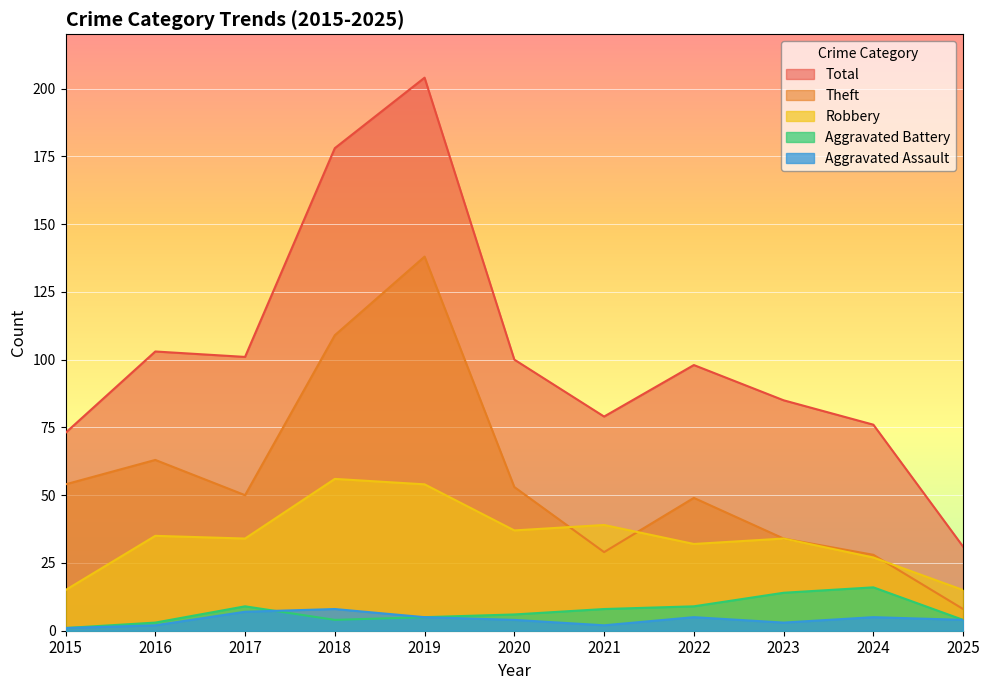

Between which two adjacent categories do Aggravated Battery and Aggravated Assault first intersect?

2017 and 2018